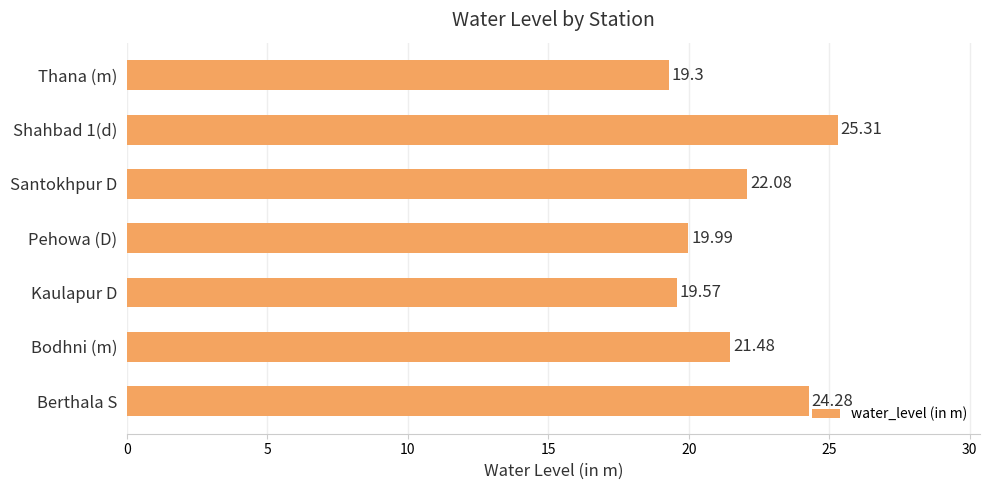

What is the greatest value displayed?

25.3